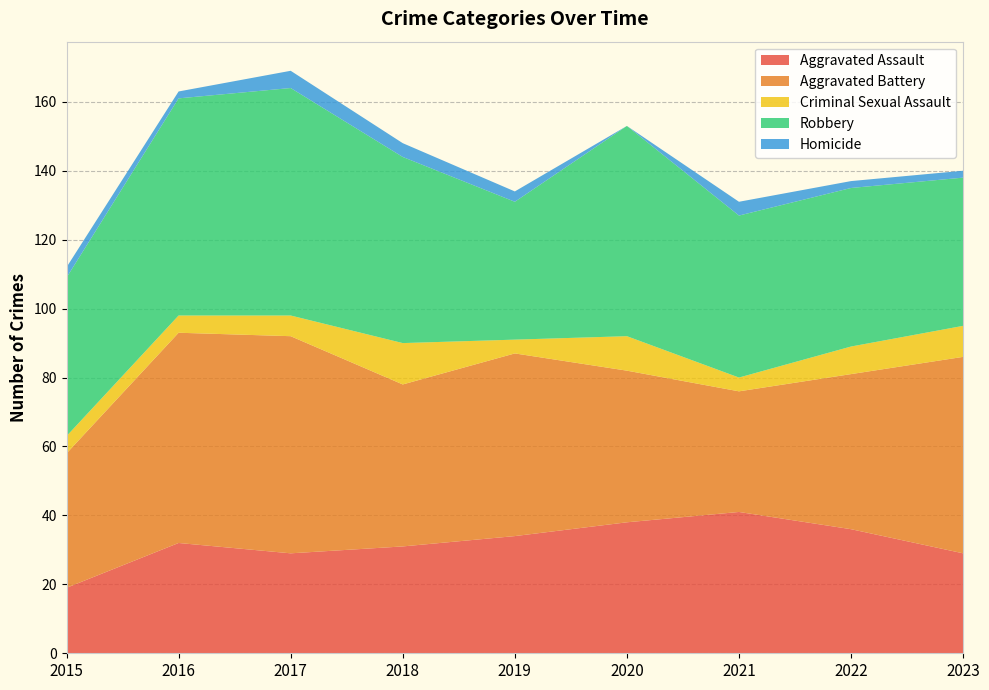

Reading left to right, transcribe all the data shown in this chart.

Aggravated Assault: 19	32	29	31	34	38	41	36	29
Aggravated Battery: 39	61	63	47	53	44	35	45	57
Criminal Sexual Assault: 5	5	6	12	4	10	4	8	9
Robbery: 46	63	66	54	40	61	47	46	43
Homicide: 3	2	5	4	3	0	4	2	2